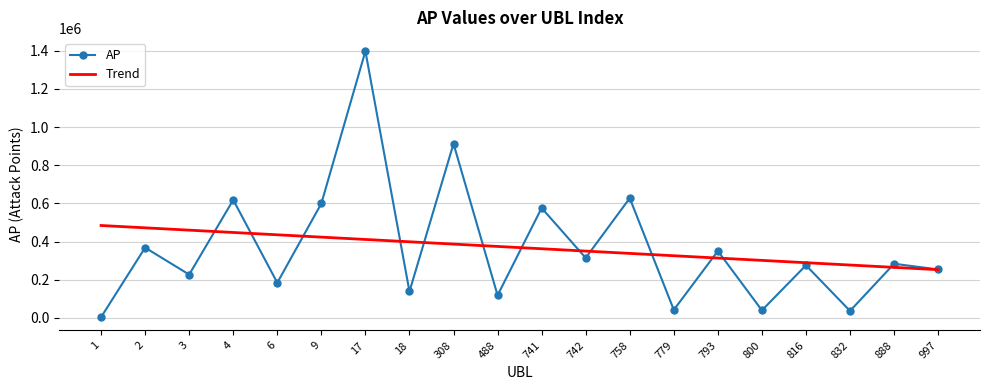

True or false: AP and Trend intersect in this chart.

True